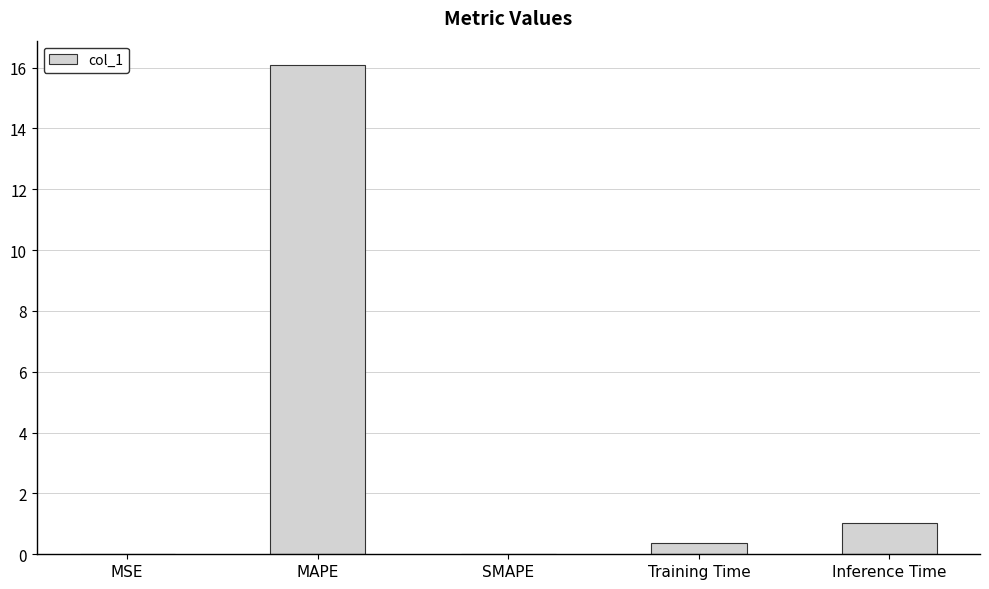

How many categories are shown in the chart?

5